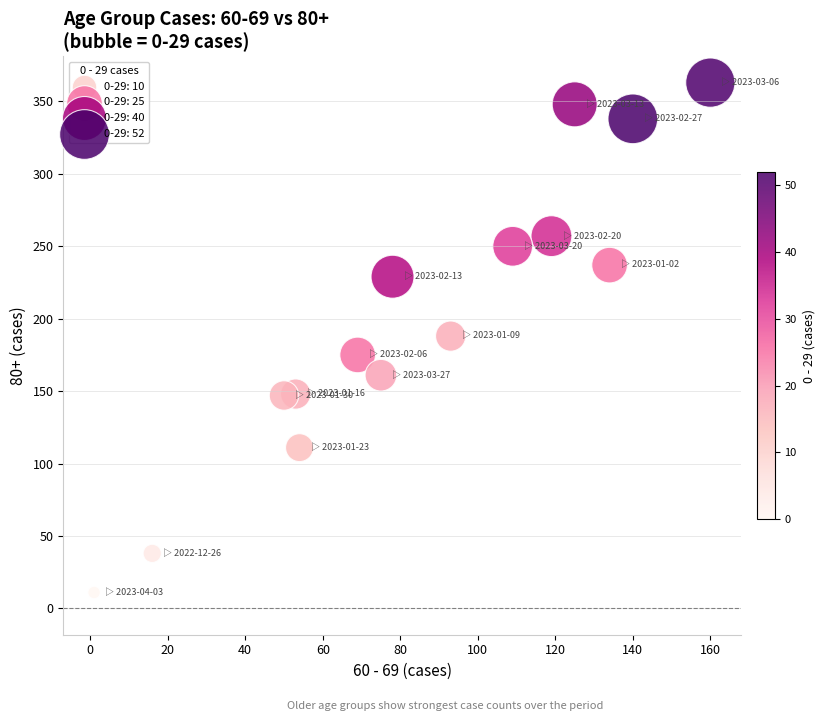

What is the range of X values (max minus min)?

159